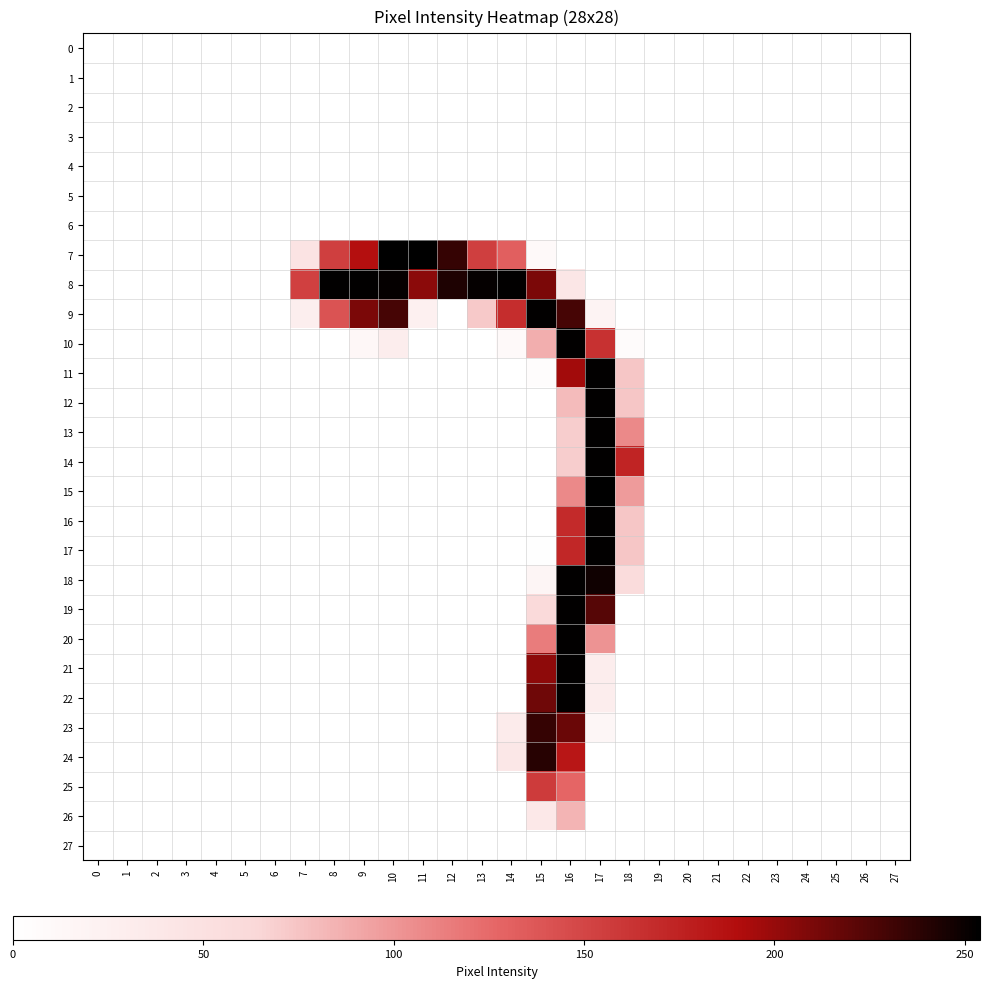

What is the greatest value displayed?

254